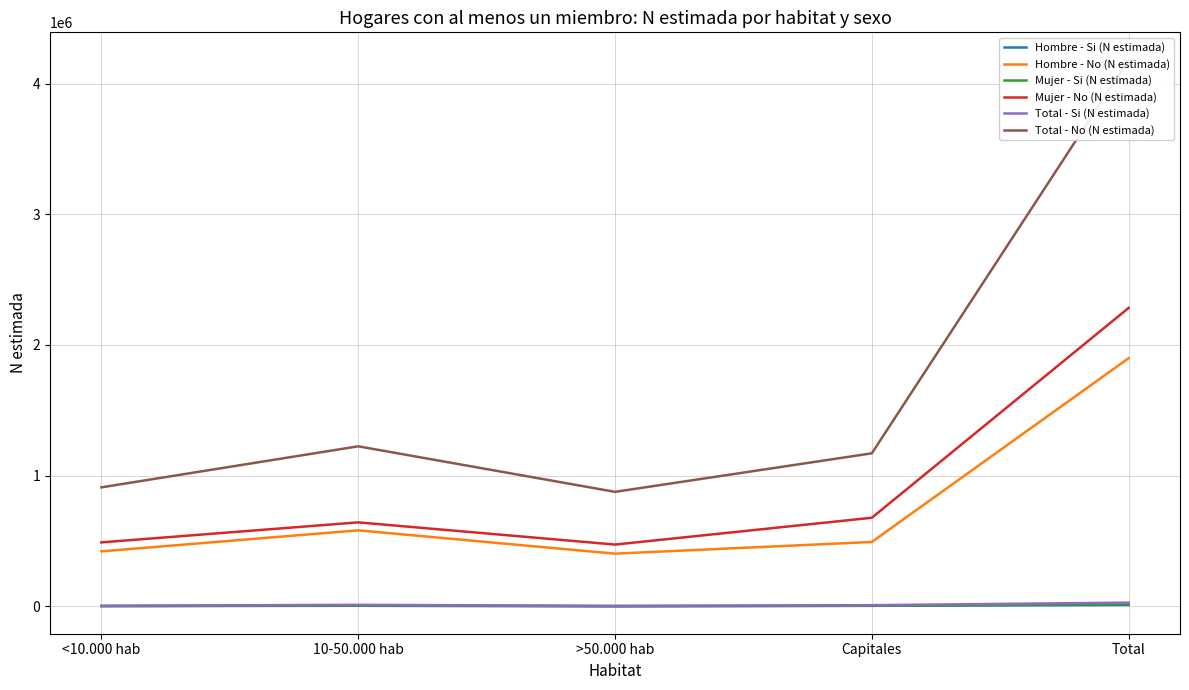

What is the label of the 3rd point from the right?

>50.000 hab